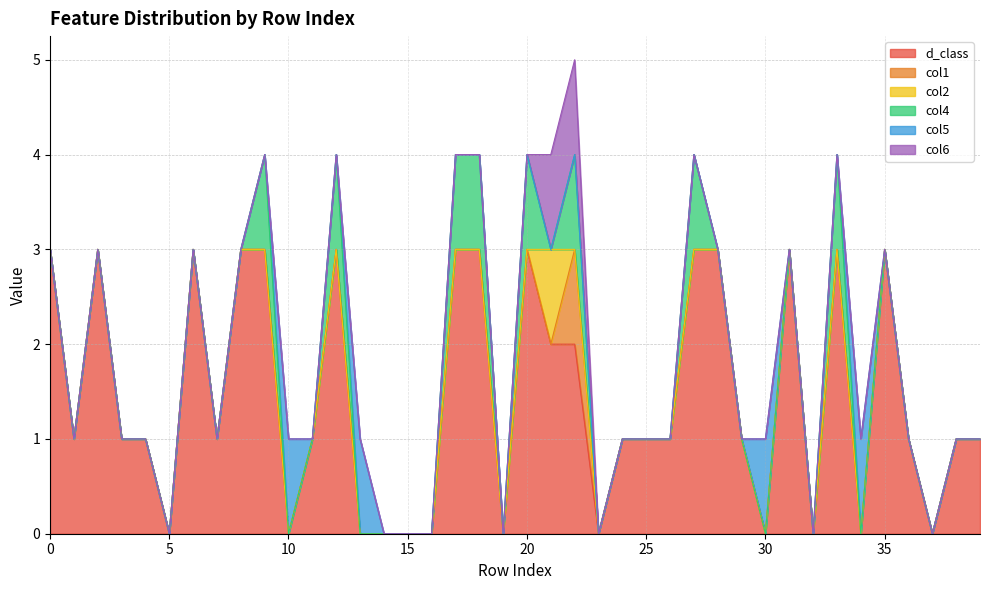

Reading left to right, what are all the values shown in this chart?

d_class: 0=3	1=1	2=3	3=1	4=1	5=0	6=3	7=1	8=3	9=3	10=0	11=1	12=3	13=0	14=0	15=0	16=0	17=3	18=3	19=0	20=3	21=2	22=2	23=0	24=1	25=1	26=1	27=3	28=3	29=1	30=0	31=3	32=0	33=3	34=0	35=3	36=1	37=0	38=1	39=1
col1: 0=0	1=0	2=0	3=0	4=0	5=0	6=0	7=0	8=0	9=0	10=0	11=0	12=0	13=0	14=0	15=0	16=0	17=0	18=0	19=0	20=0	21=0	22=1	23=0	24=0	25=0	26=0	27=0	28=0	29=0	30=0	31=0	32=0	33=0	34=0	35=0	36=0	37=0	38=0	39=0
col2: 0=0	1=0	2=0	3=0	4=0	5=0	6=0	7=0	8=0	9=0	10=0	11=0	12=0	13=0	14=0	15=0	16=0	17=0	18=0	19=0	20=0	21=1	22=0	23=0	24=0	25=0	26=0	27=0	28=0	29=0	30=0	31=0	32=0	33=0	34=0	35=0	36=0	37=0	38=0	39=0
col4: 0=0	1=0	2=0	3=0	4=0	5=0	6=0	7=0	8=0	9=1	10=0	11=0	12=1	13=0	14=0	15=0	16=0	17=1	18=1	19=0	20=1	21=0	22=1	23=0	24=0	25=0	26=0	27=1	28=0	29=0	30=0	31=0	32=0	33=1	34=0	35=0	36=0	37=0	38=0	39=0
col5: 0=0	1=0	2=0	3=0	4=0	5=0	6=0	7=0	8=0	9=0	10=1	11=0	12=0	13=1	14=0	15=0	16=0	17=0	18=0	19=0	20=0	21=0	22=0	23=0	24=0	25=0	26=0	27=0	28=0	29=0	30=1	31=0	32=0	33=0	34=1	35=0	36=0	37=0	38=0	39=0
col6: 0=0	1=0	2=0	3=0	4=0	5=0	6=0	7=0	8=0	9=0	10=0	11=0	12=0	13=0	14=0	15=0	16=0	17=0	18=0	19=0	20=0	21=1	22=1	23=0	24=0	25=0	26=0	27=0	28=0	29=0	30=0	31=0	32=0	33=0	34=0	35=0	36=0	37=0	38=0	39=0